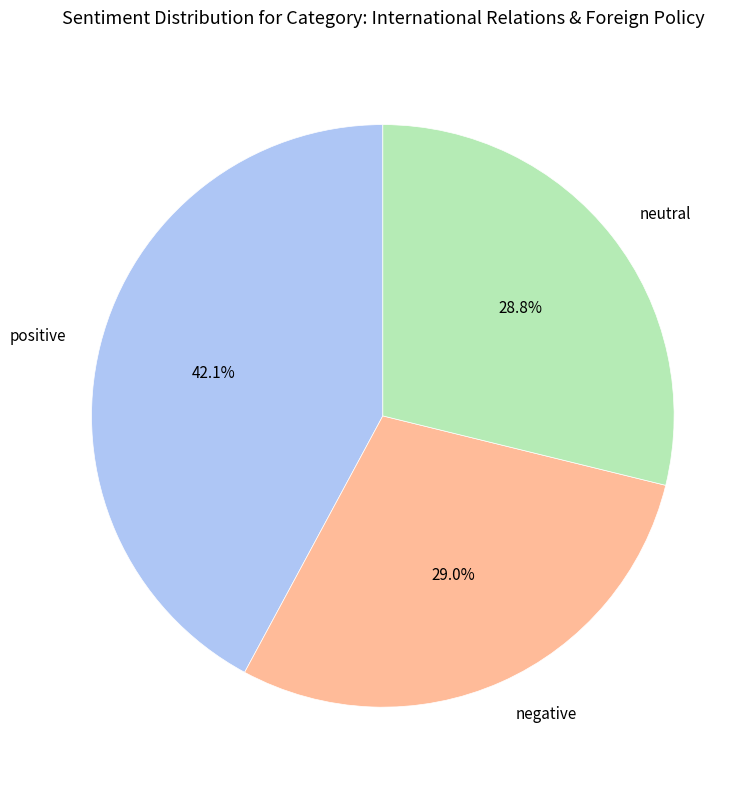

Does any single category account for the majority?

No